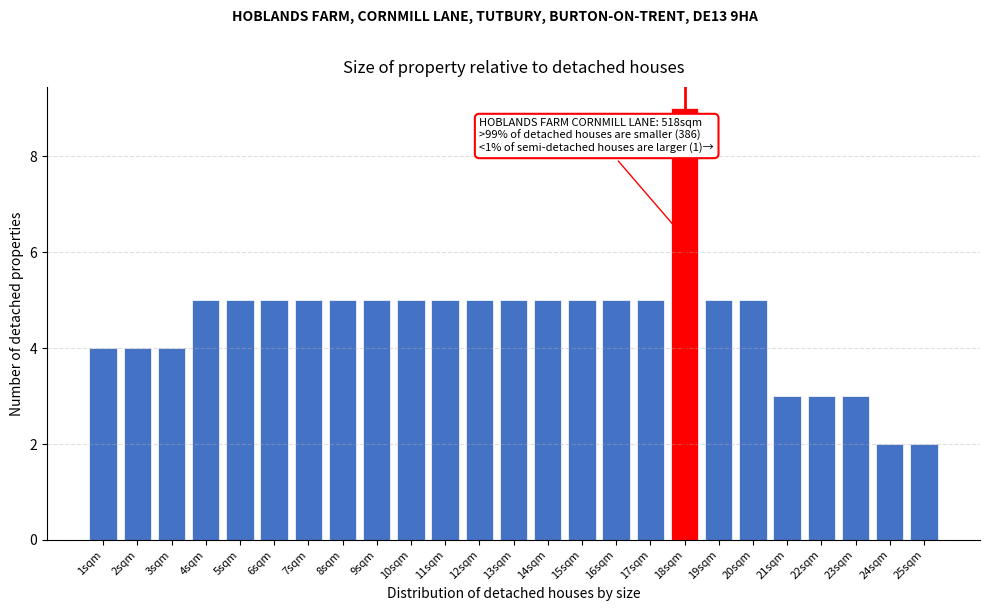

Reading left to right, transcribe all the data shown in this chart.

1sqm=4	2sqm=4	3sqm=4	4sqm=5	5sqm=5	6sqm=5	7sqm=5	8sqm=5	9sqm=5	10sqm=5	11sqm=5	12sqm=5	13sqm=5	14sqm=5	15sqm=5	16sqm=5	17sqm=5	18sqm=9	19sqm=5	20sqm=5	21sqm=3	22sqm=3	23sqm=3	24sqm=2	25sqm=2